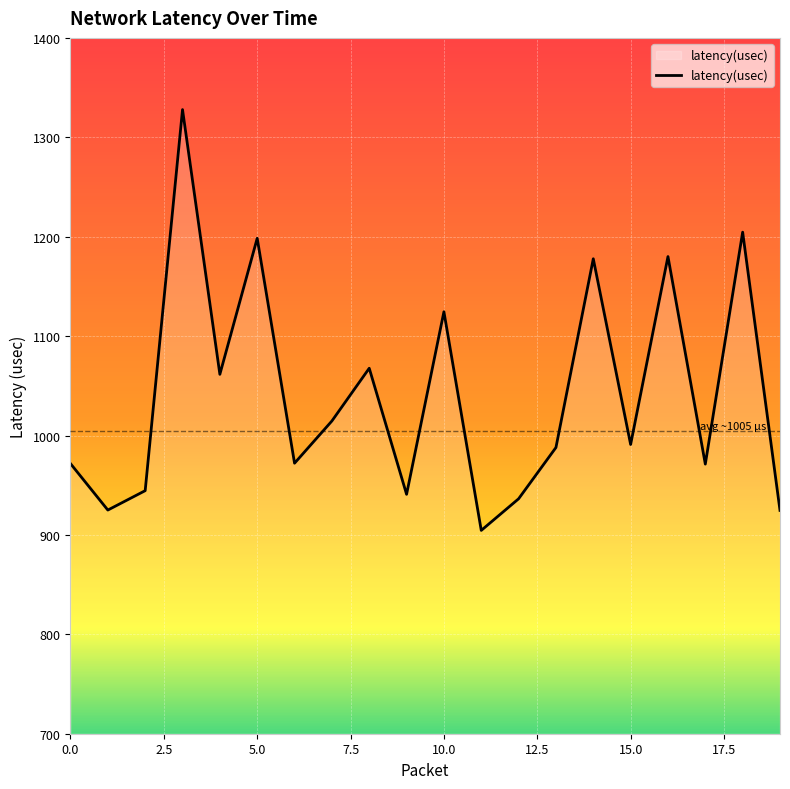

What is the difference between the maximum and minimum values?

423.3